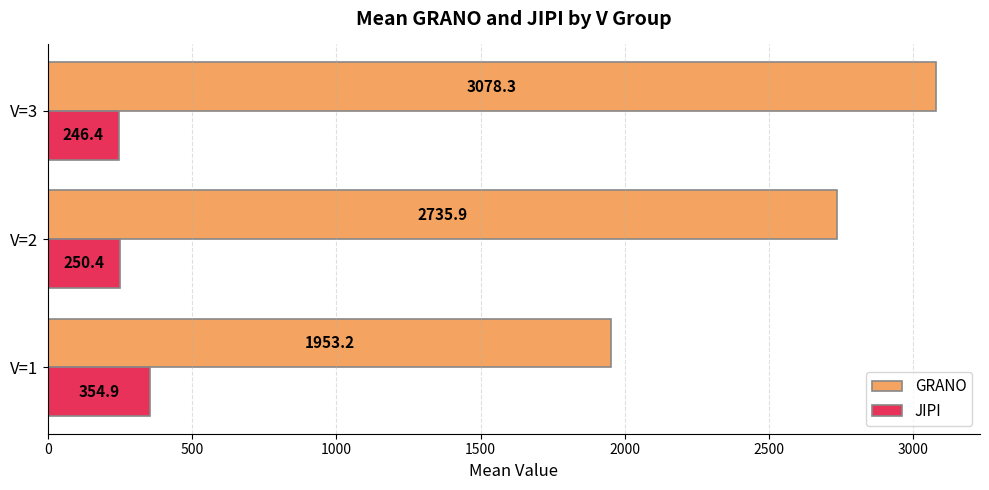

What is the spread (max minus min) of values at V=3?

2831.9